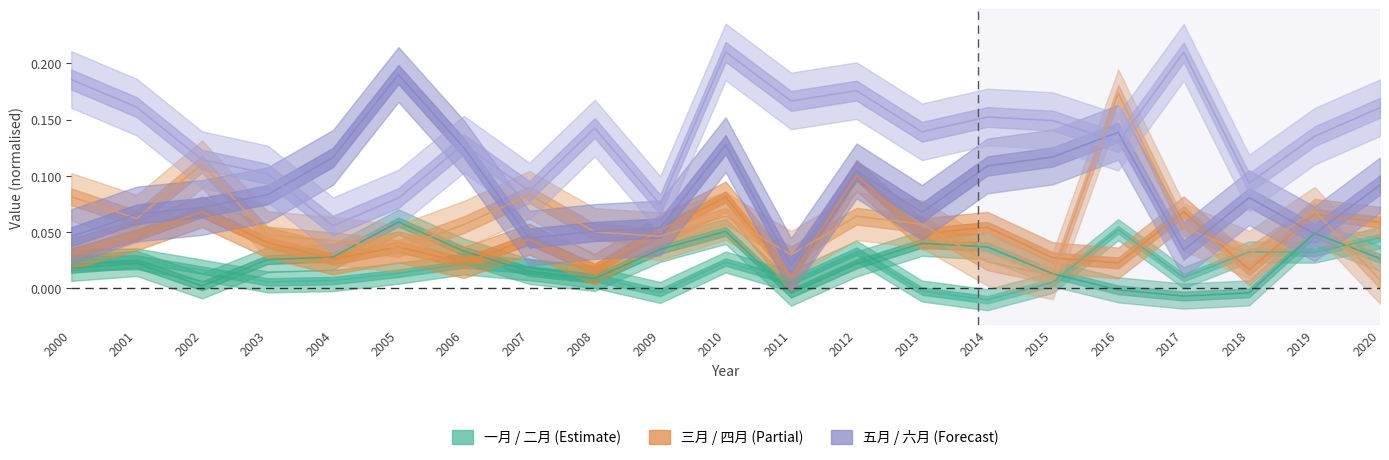

What is the greatest value displayed?

0.2